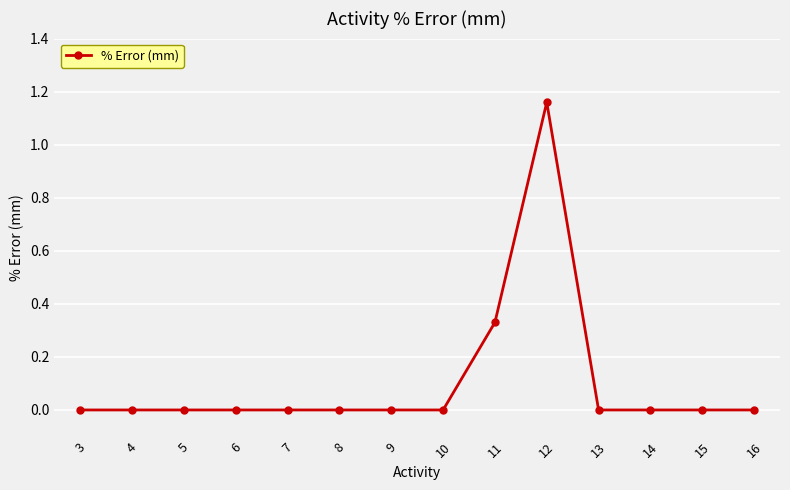

Which category has the highest value across all series?

12